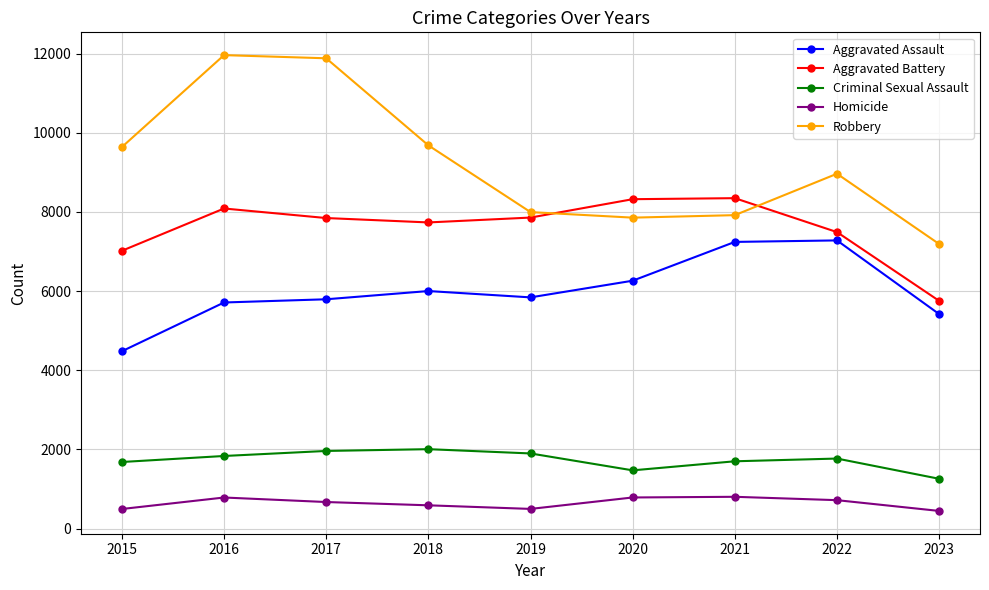

What is the smallest value displayed?

447